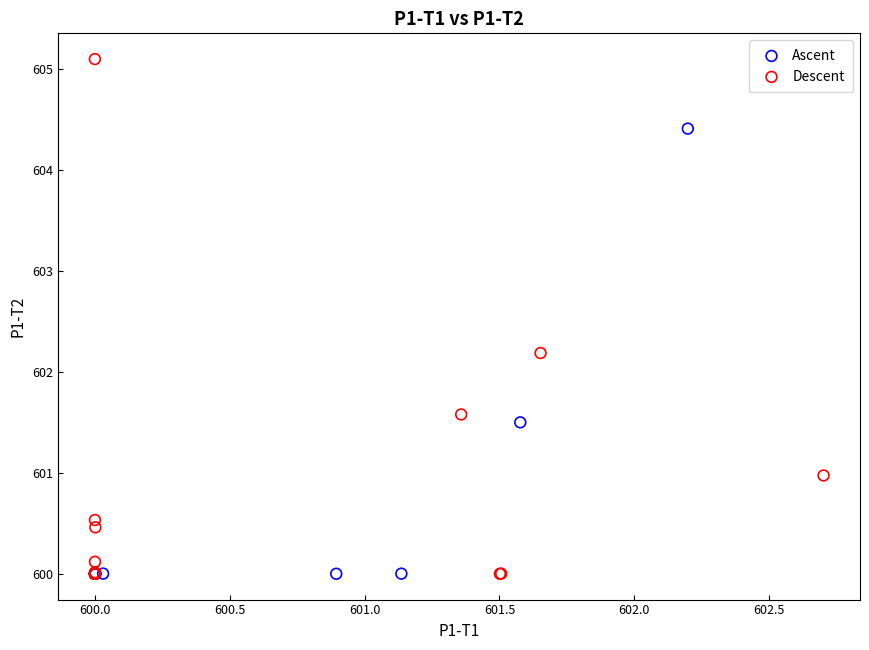

Which series has the largest Y range (max minus min)?

Descent